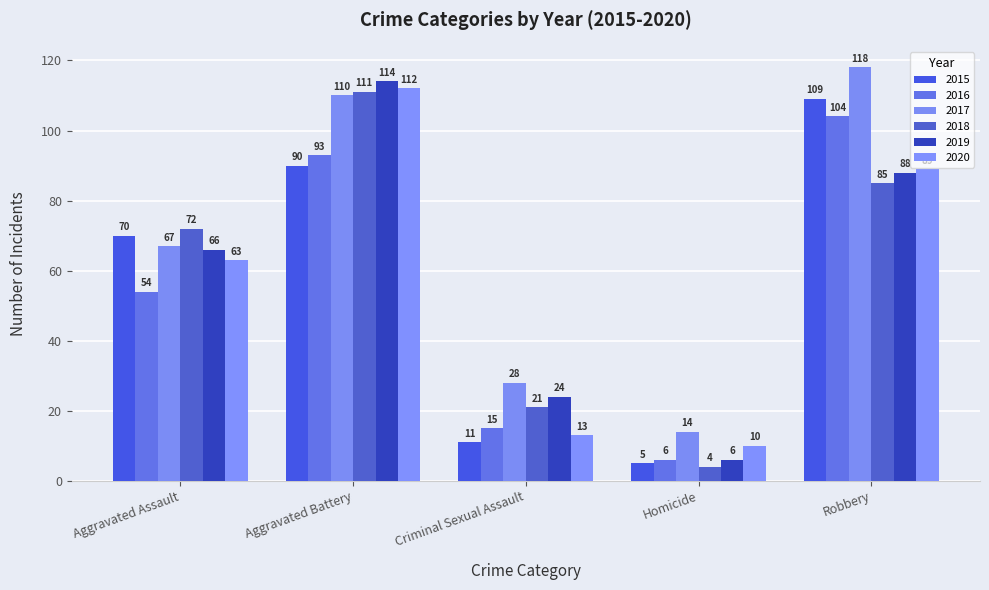

How many groups of bars are there?

5